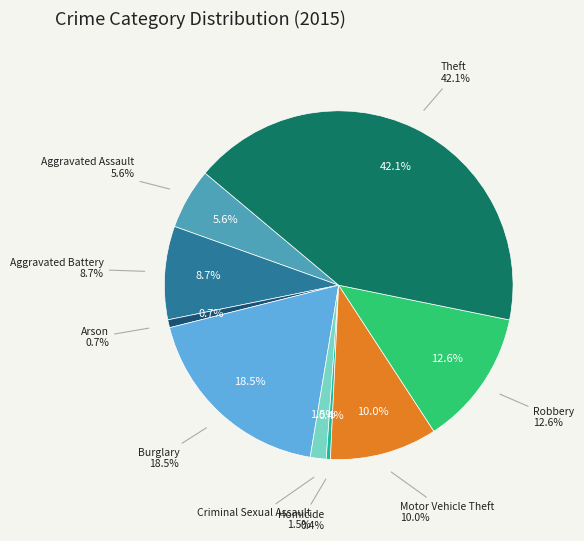

Is it true that Criminal Sexual Assault is 11% of the pie?

False